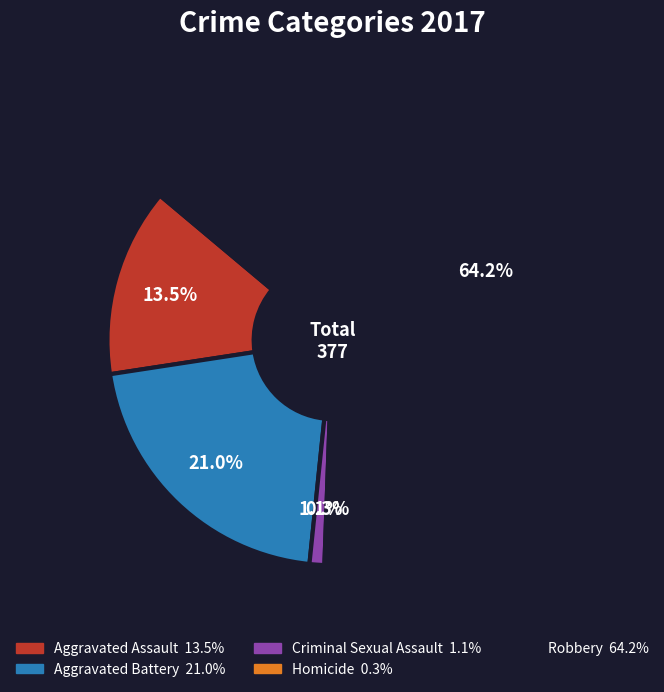

To the nearest percent, what is the difference between the largest and smallest slice percentages?

64%